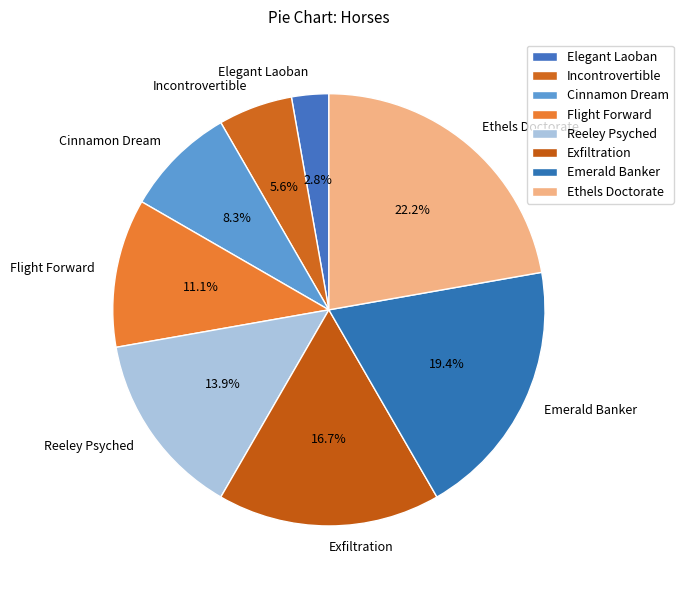

How many segments does this pie chart have?

8